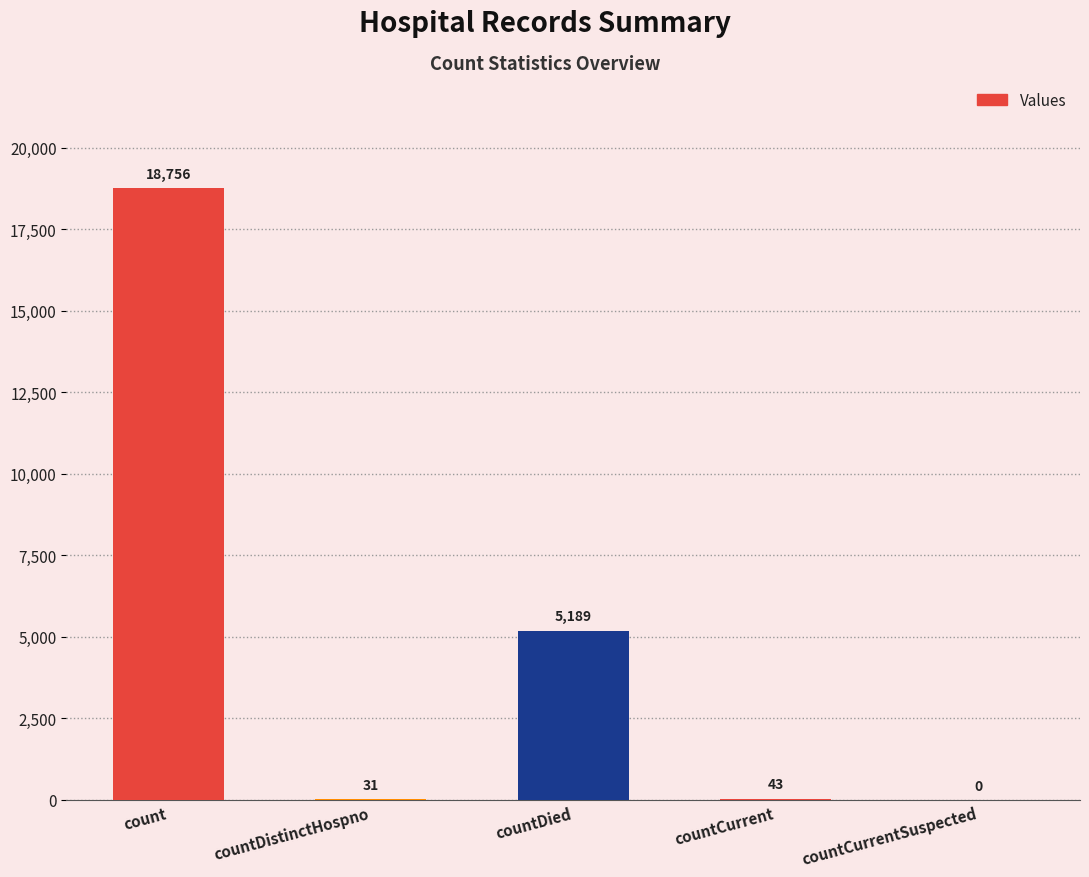

Reading right to left, extract all data points from this chart.

countCurrentSuspected=0	countCurrent=43	countDied=5189	countDistinctHospno=31	count=18756